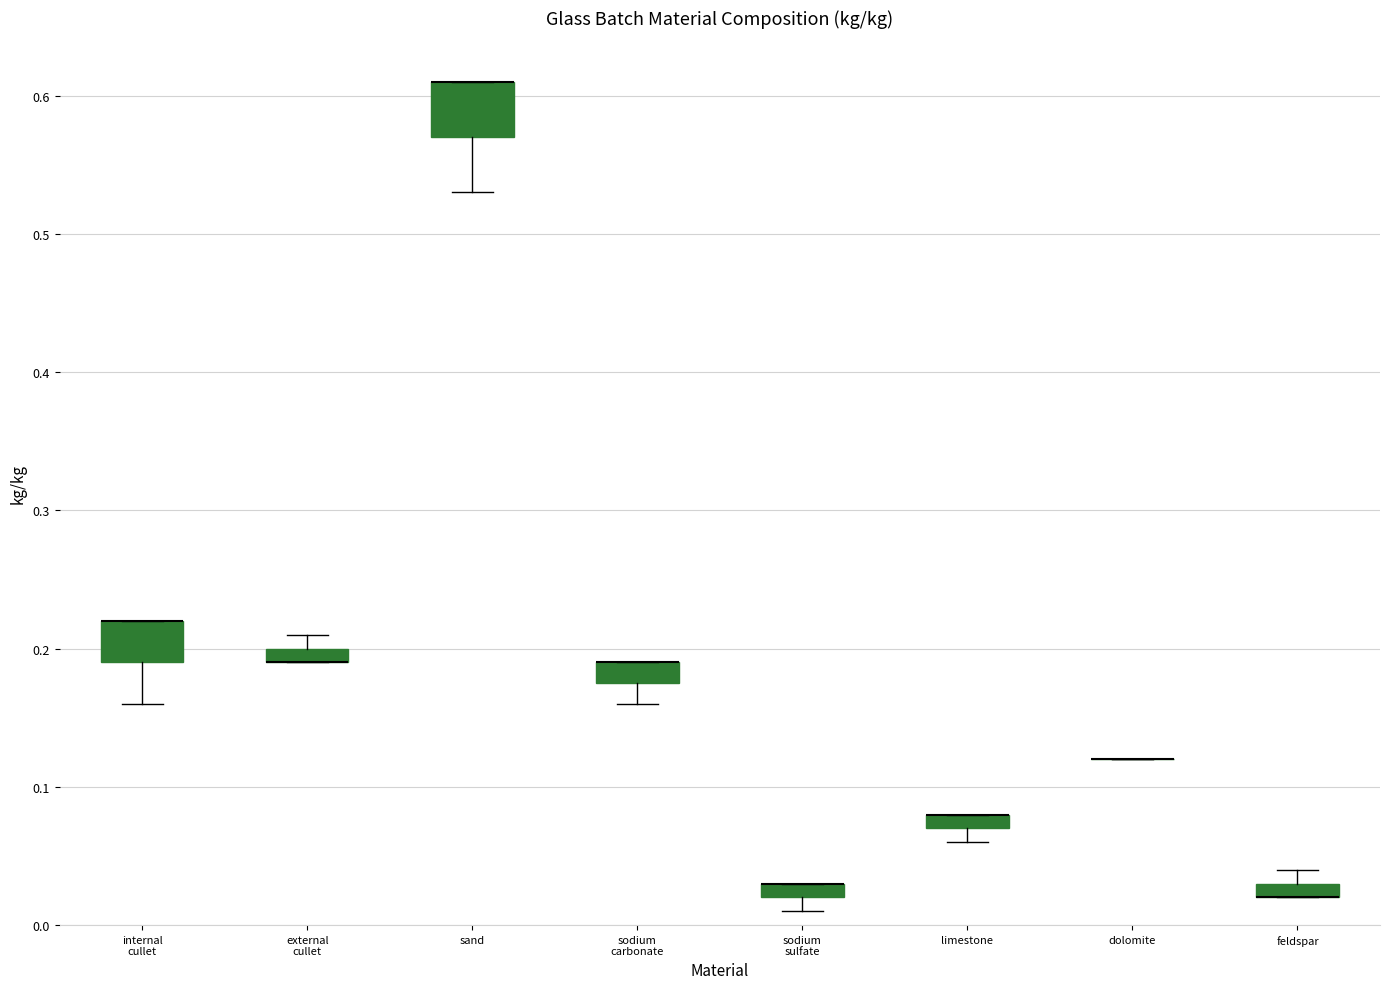

Where is the upper edge of the box for sodium sulfate on the y-axis? The values are not printed on the chart, so give them approximately, as read against the axis.

0.03